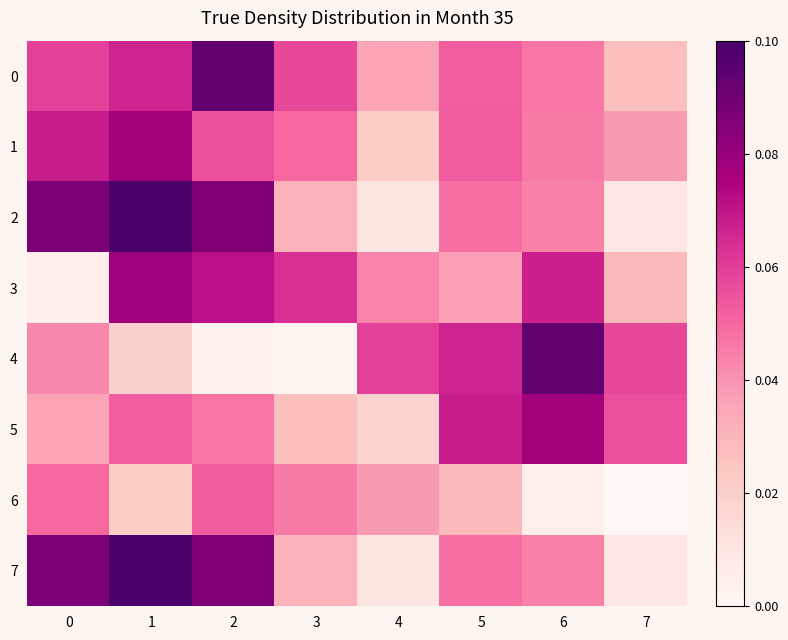

At which category does the chart reach its minimum across all series?

7